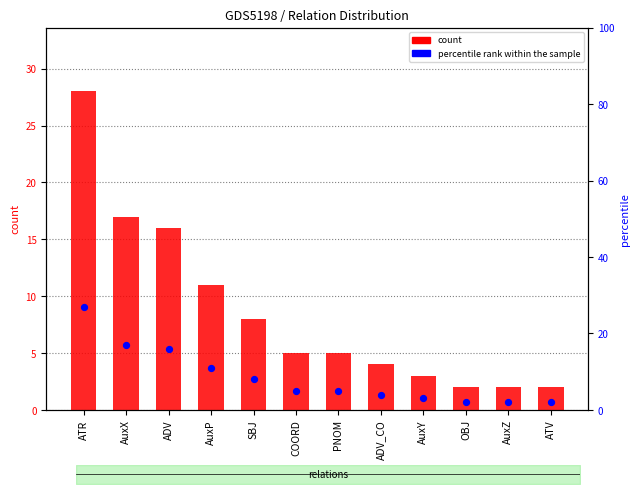

Which series contains the highest Y value?

count